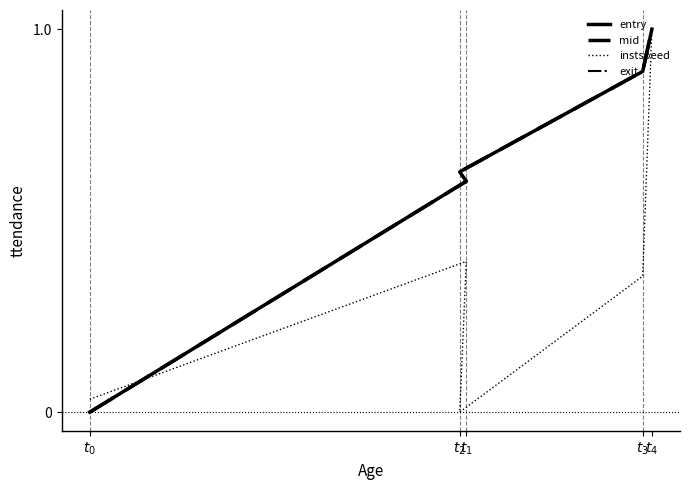

Rank the series by their maximum value, from highest to lowest.

entry, mid, instspeed, exit